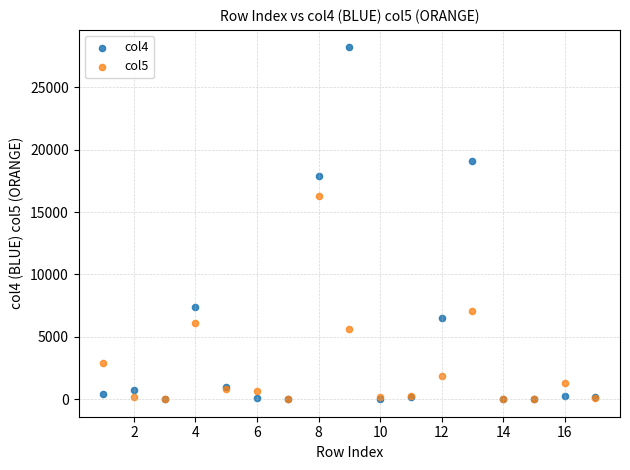

Across all series, what Y value is closest to 14102?

16257